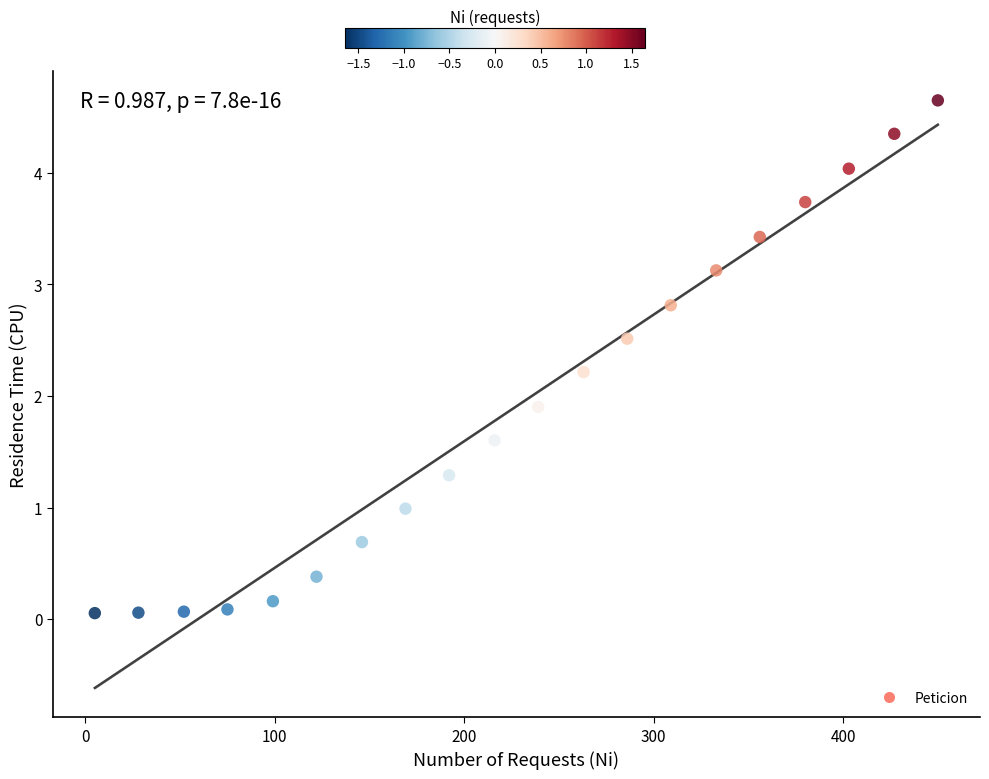

What is the range of Y values (max minus min)?

4.6